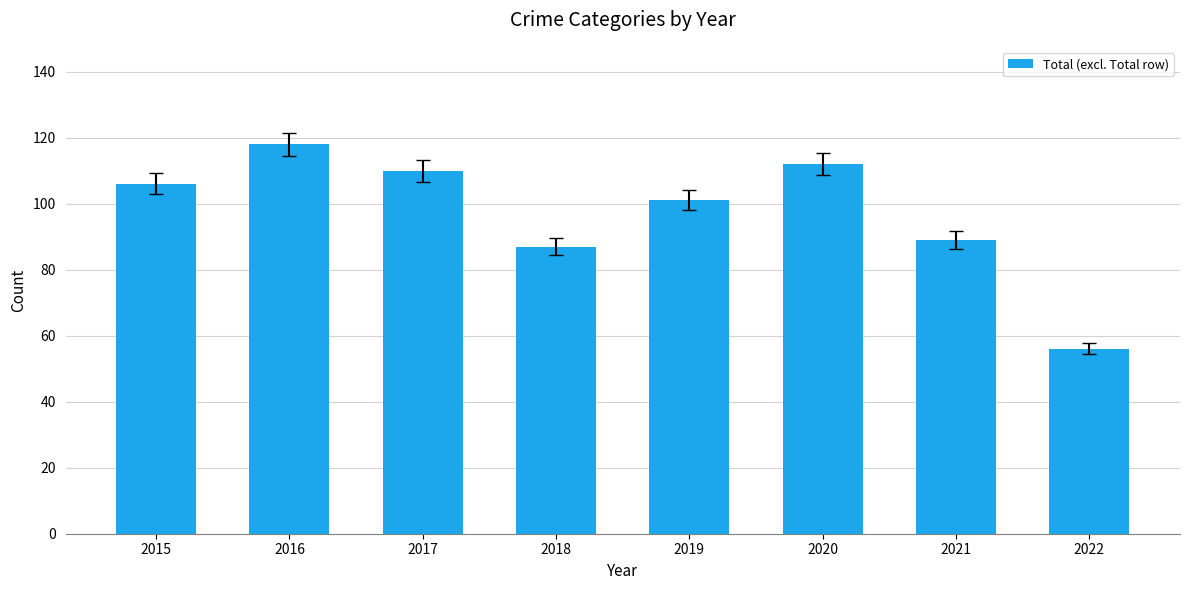

List the labels in order of value, largest first.

2016, 2020, 2017, 2015, 2019, 2021, 2018, 2022